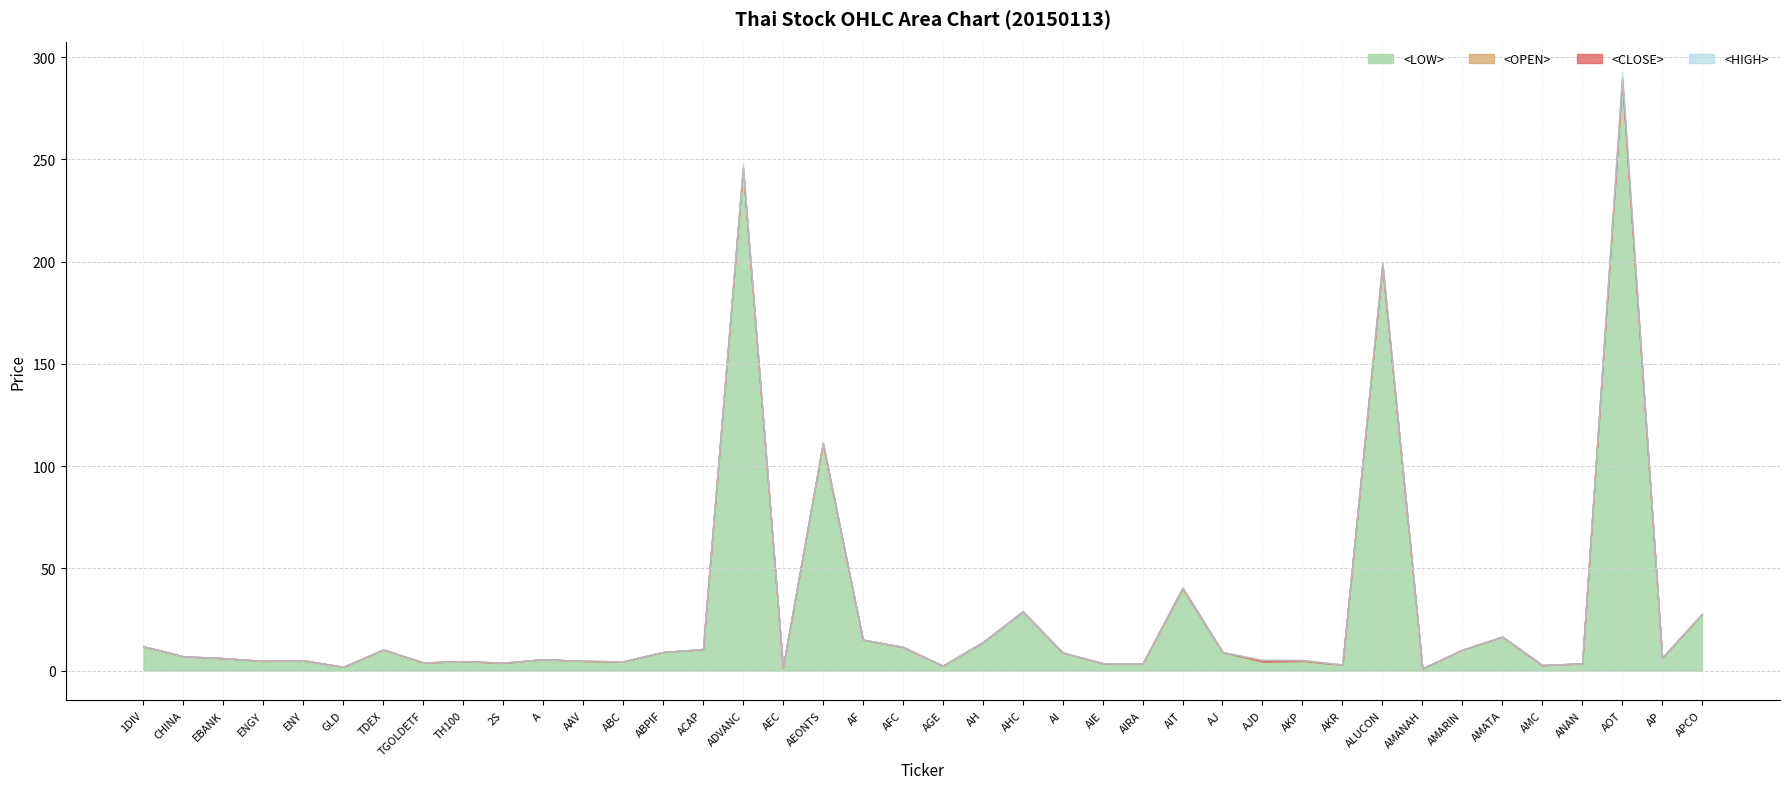

List the series in order of their peak value, lowest first.

<LOW>, <OPEN>, <CLOSE>, <HIGH>